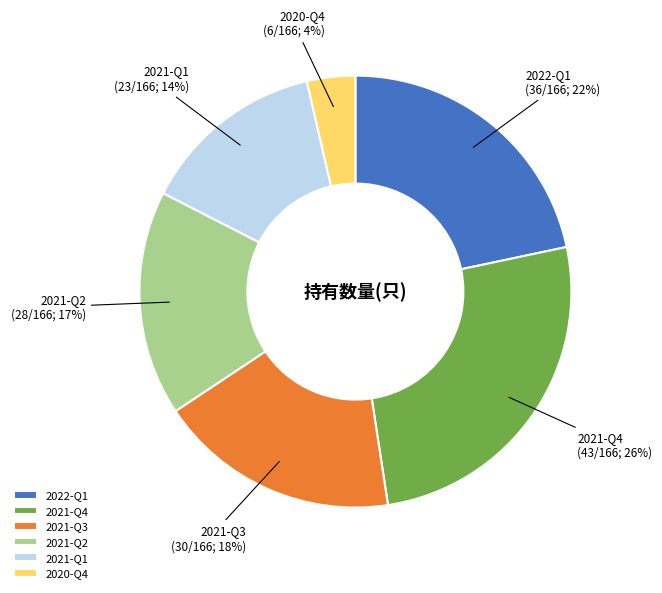

Is there any slice that represents more than half of the pie?

No